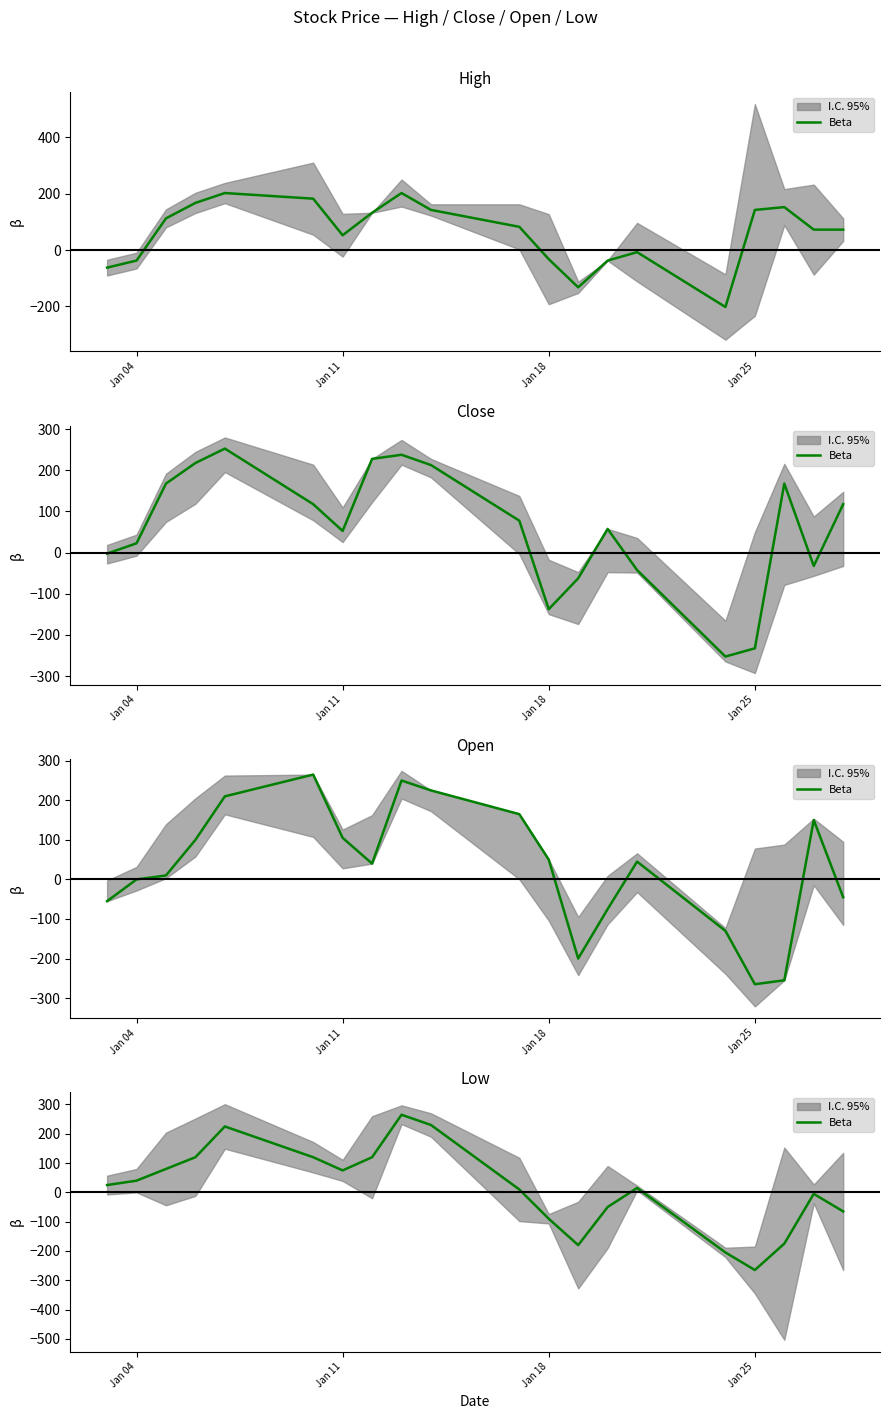

What is the greatest value displayed?

265